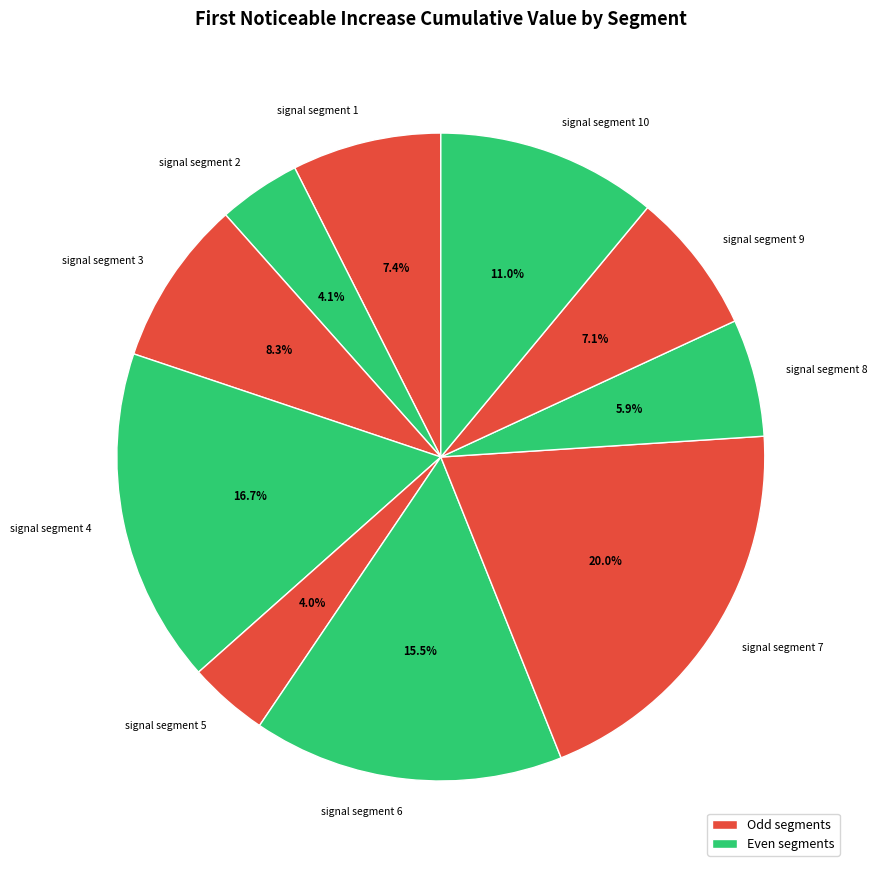

What is the total percentage of signal segment 3 and signal segment 2?

12.4%